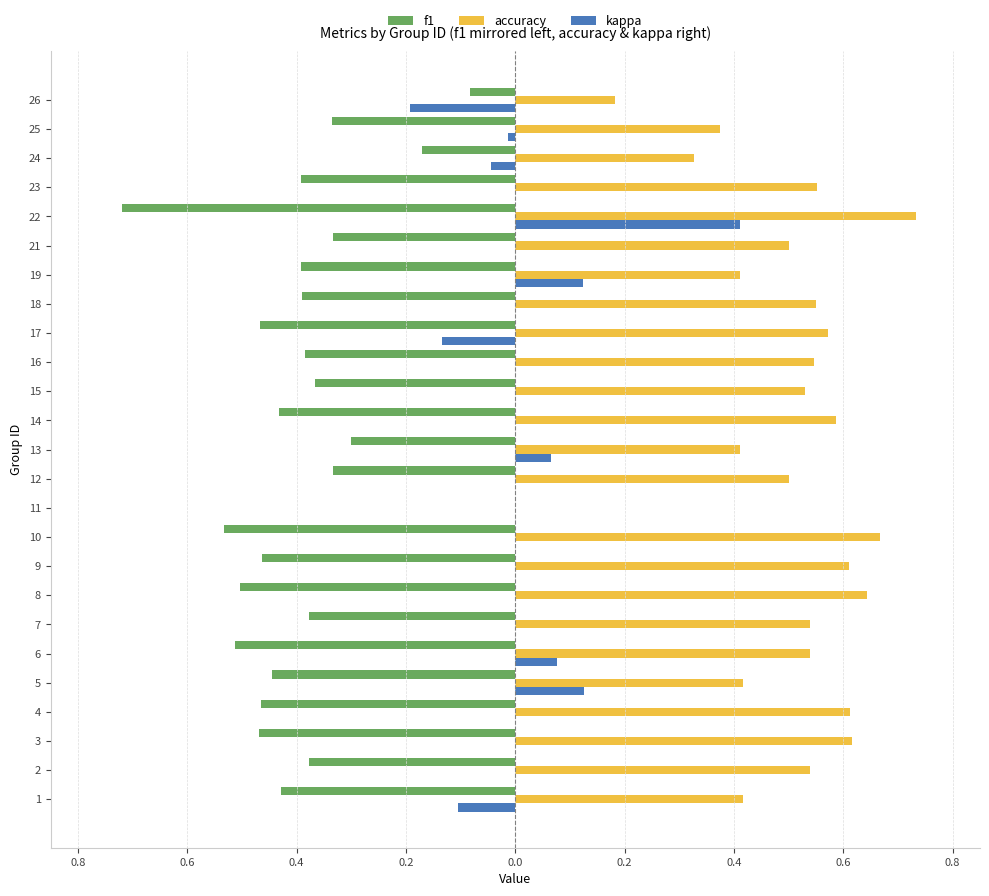

What are all the series names shown in the legend?

f1, accuracy, kappa